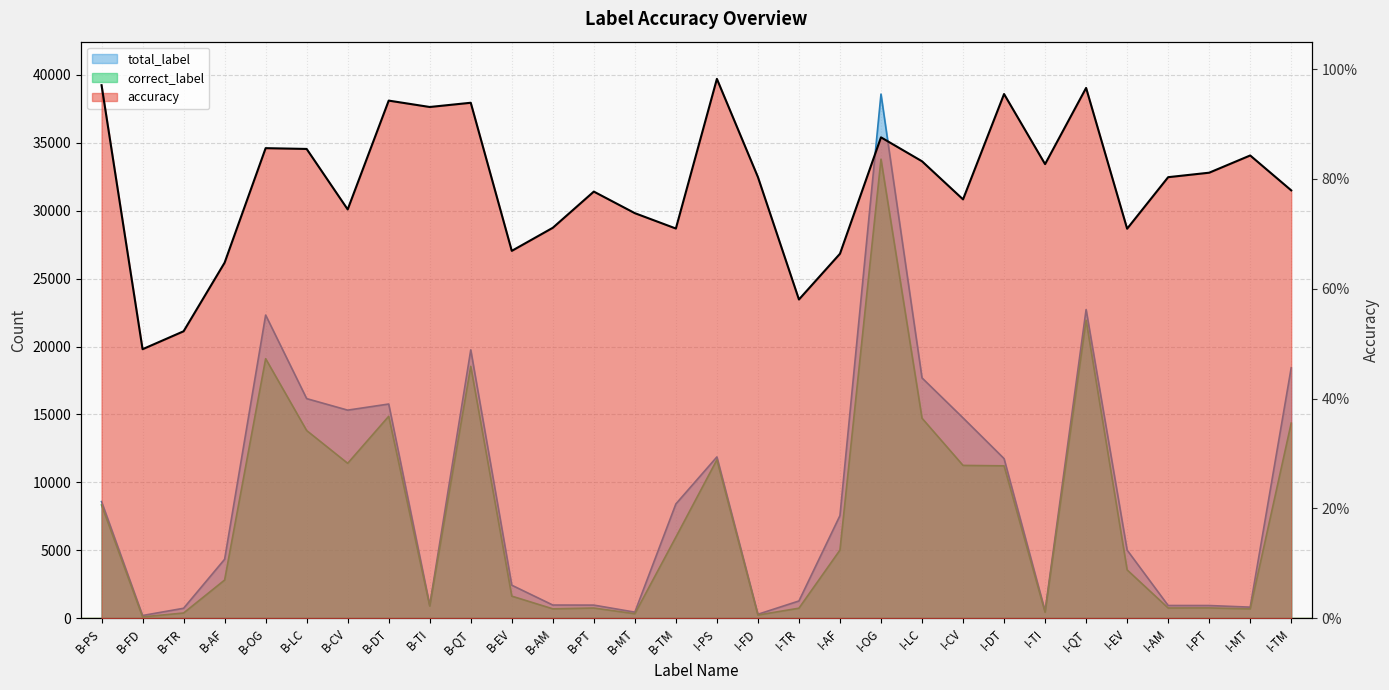

What is the value of the total_label point at the 4th from the left?

4338.0